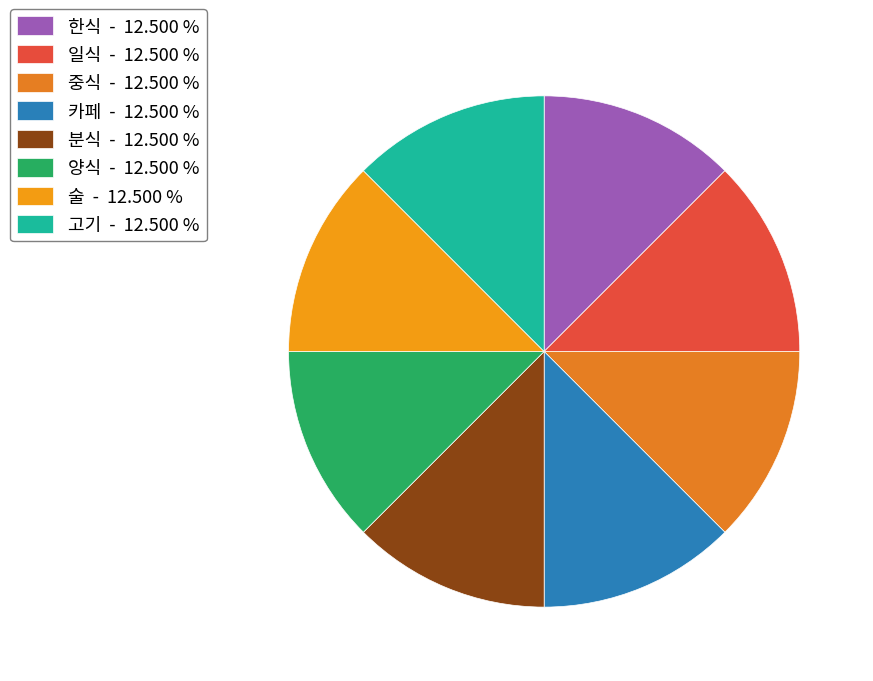

How many slices are in this pie chart?

8